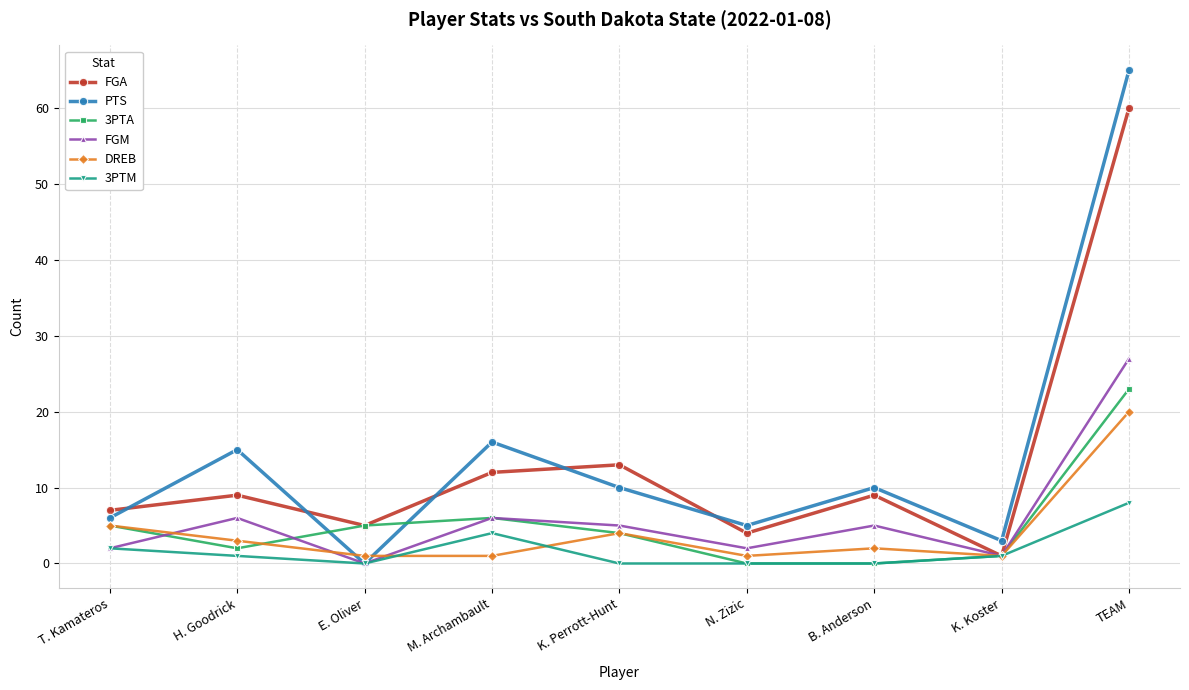

What is the label of the 5th point from the left?

K. Perrott-Hunt